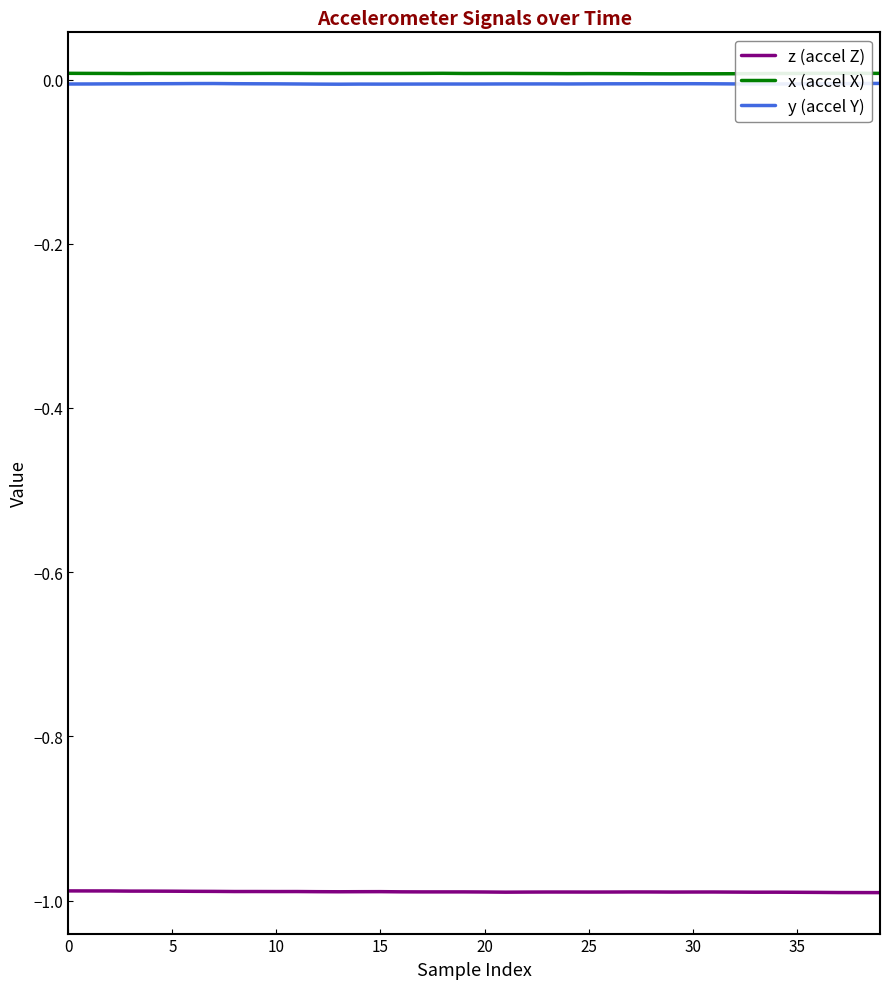

Is it true that z (accel Z) equals -1.3 at 10?

False